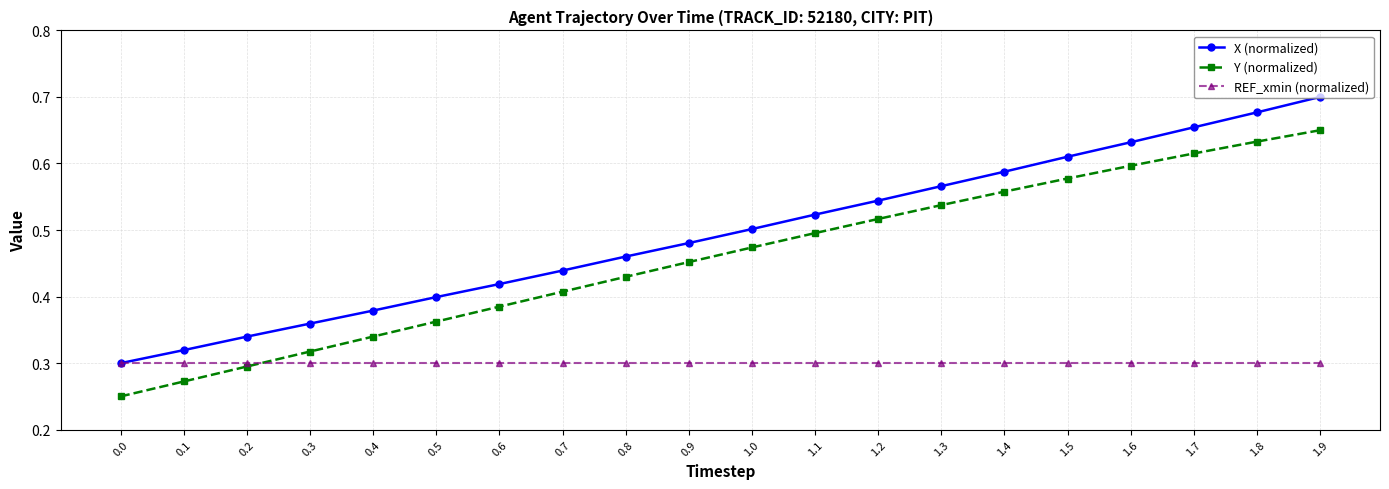

What position from the left is 1.0?

11